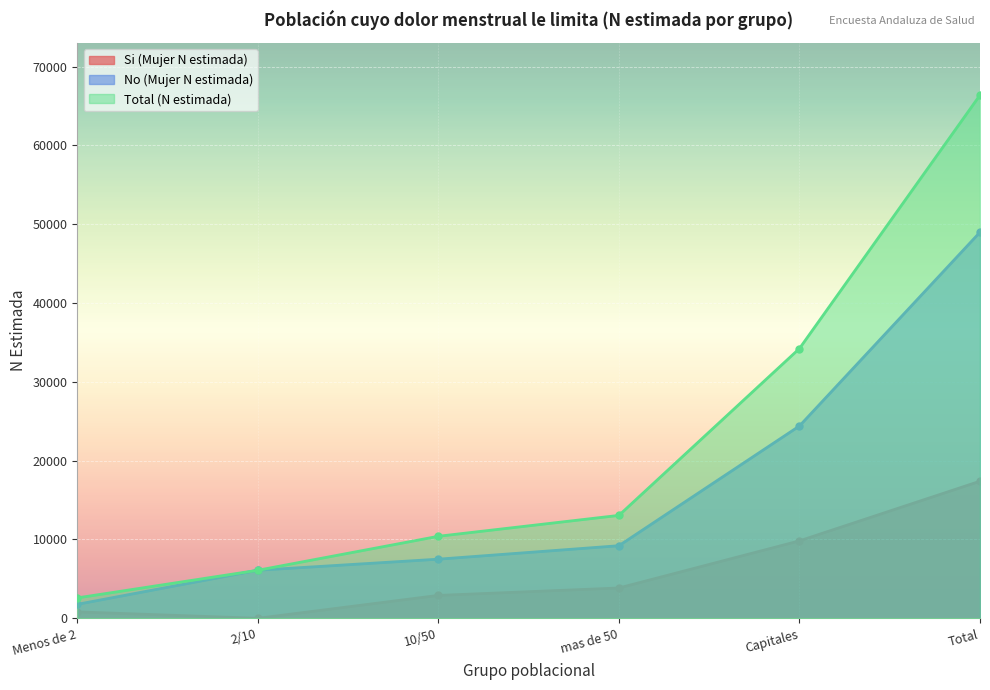

True or false: Si (Mujer N estimada) and No (Mujer N estimada) cross at least once.

False